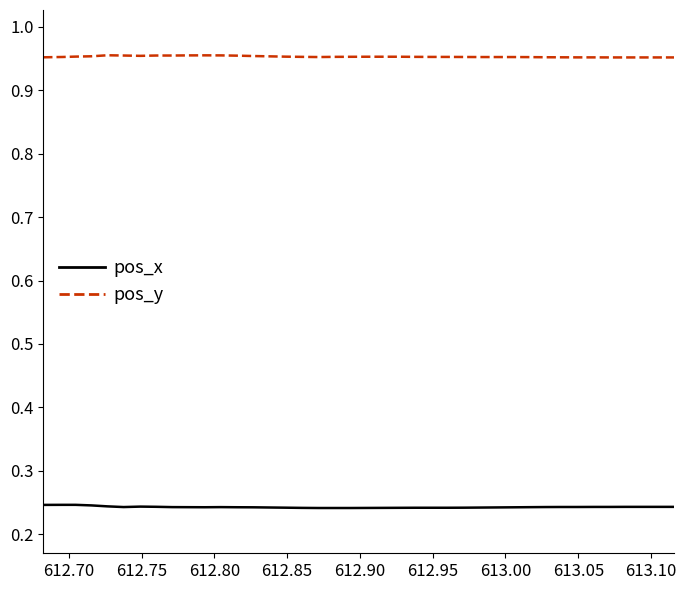

Which series has the largest total across all categories?

pos_y